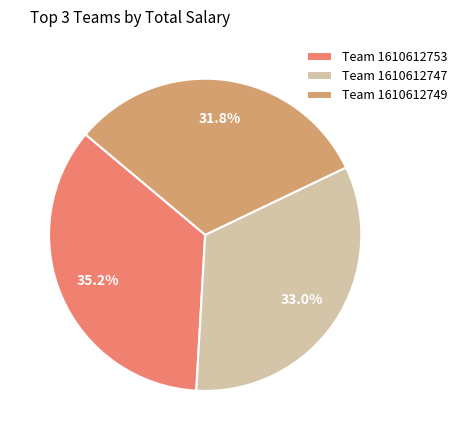

Which has a higher value, Team 1610612747 or Team 1610612749?

Team 1610612747